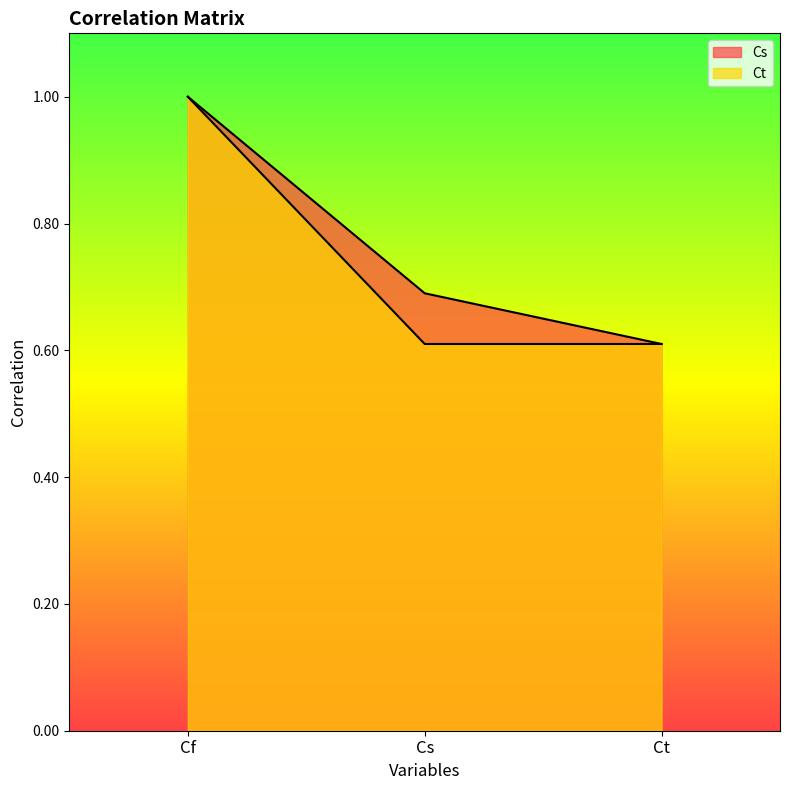

What is the value of the Cs point at the 2nd from the left?

0.7